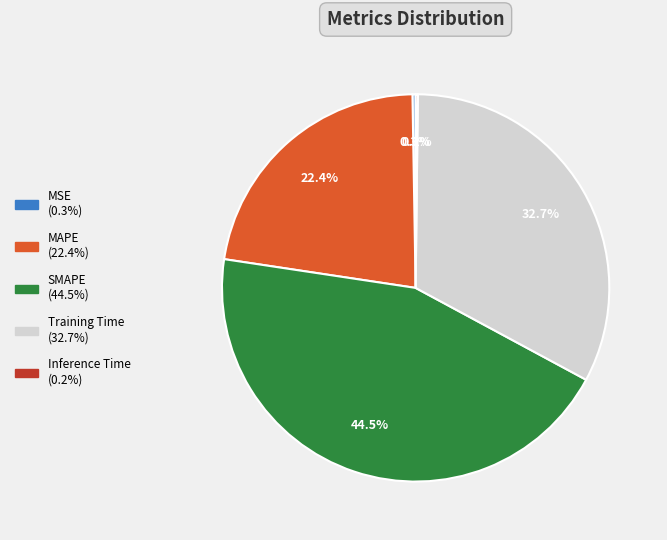

What portion of the pie excludes MAPE?

77.6%